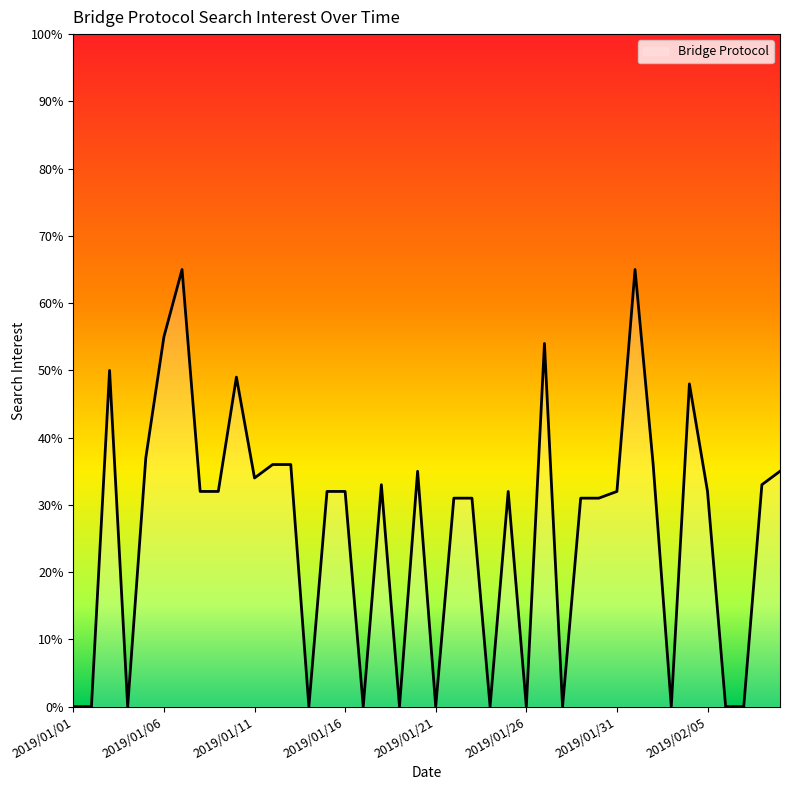

How many series are shown in this chart?

1